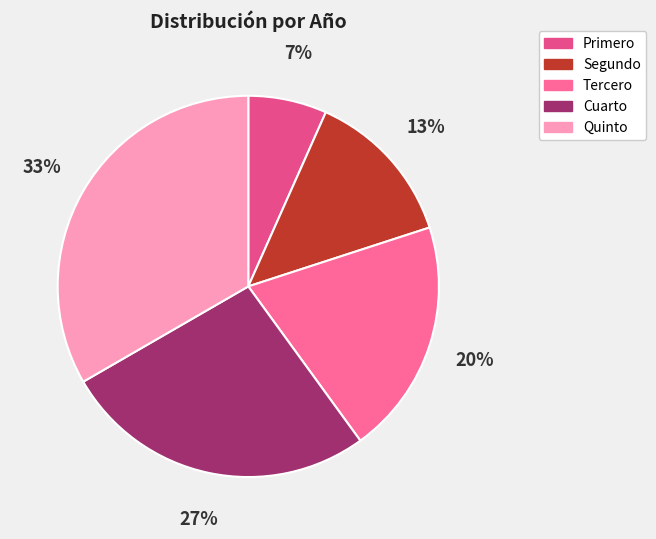

What is the ratio of the value at Cuarto to the value at Segundo?

2.0